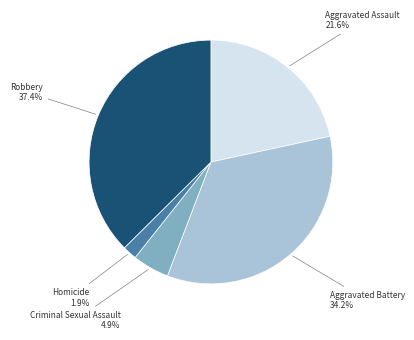

Does any single category account for the majority?

No